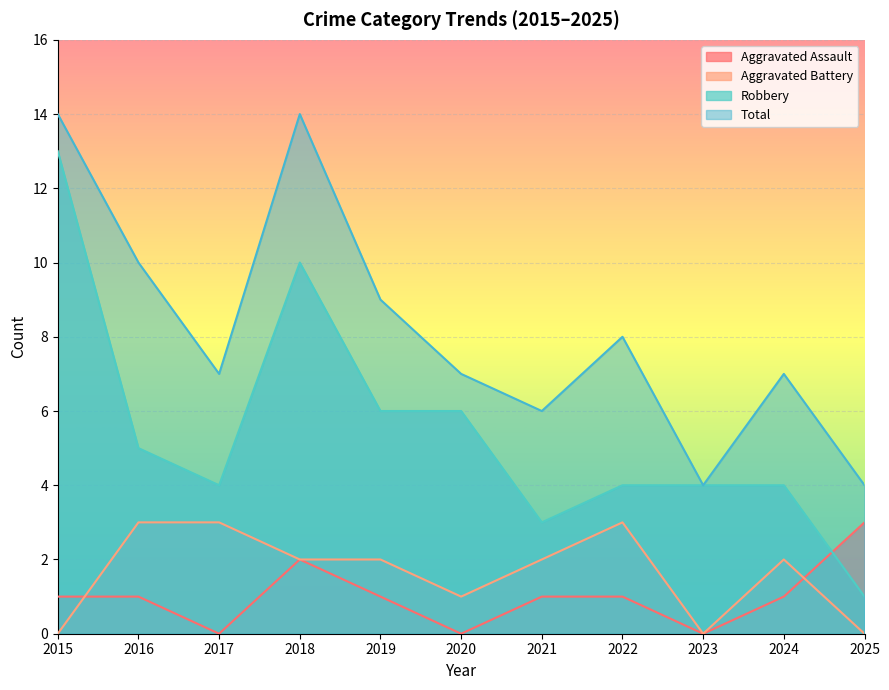

What is the difference between the Total values at 2021 and 2025?

2